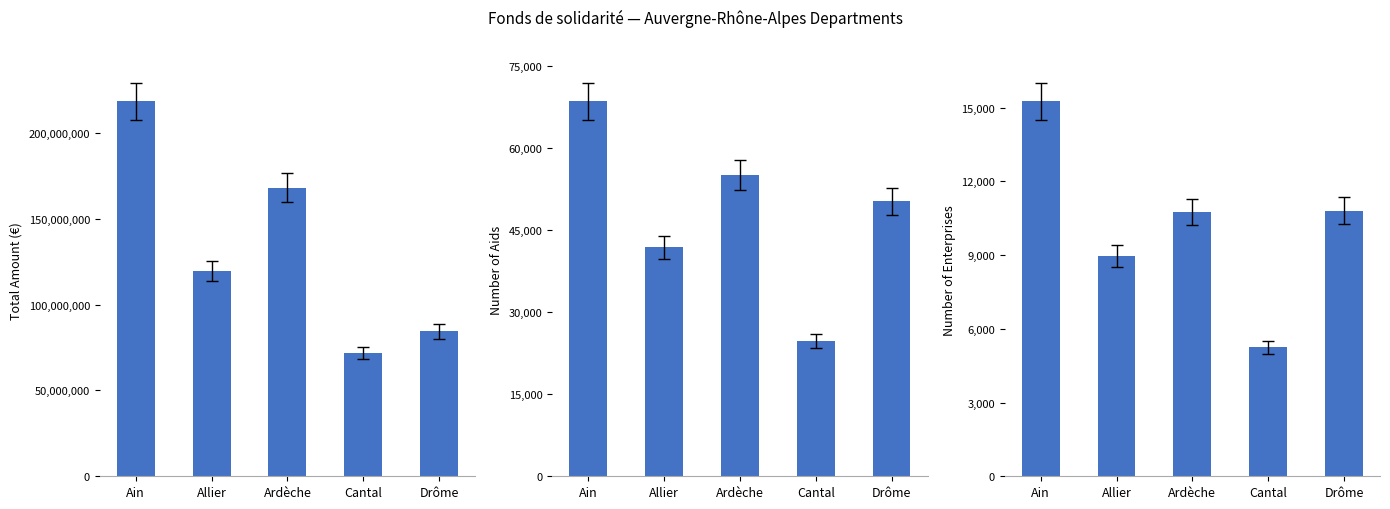

At which label does Total Amount (€) reach its peak?

Ain